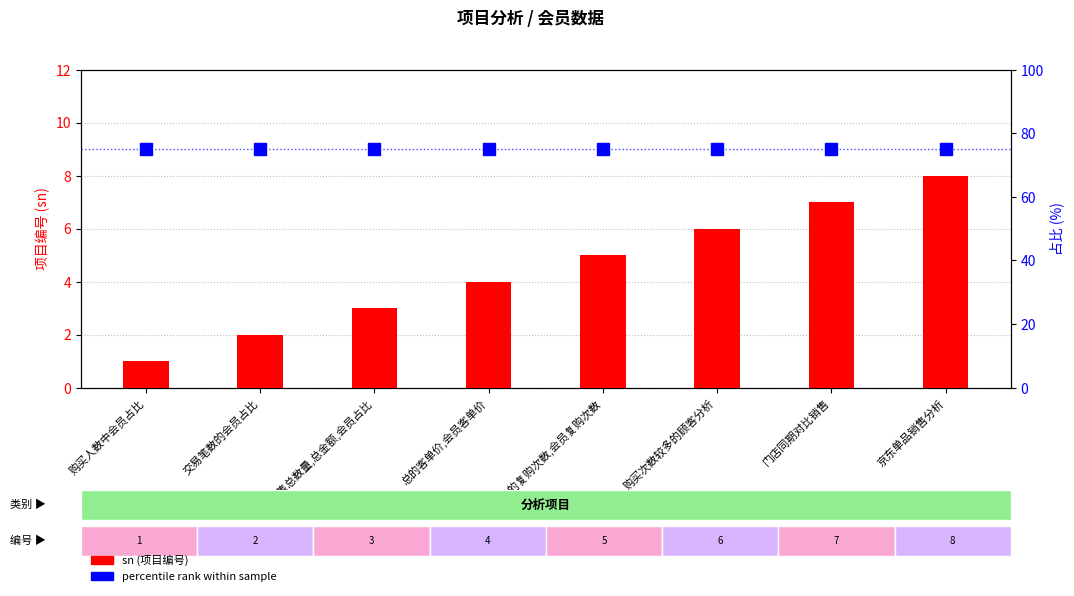

What position from the left is 购买人数中会员占比?

1